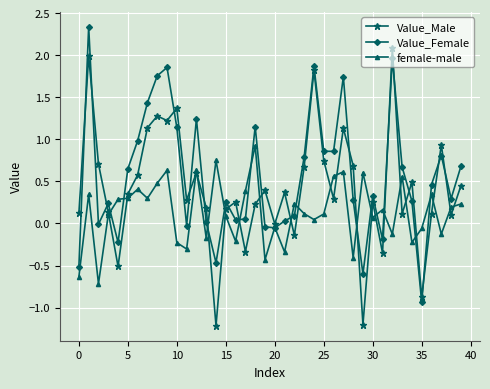

What is the highest value of the Value_Female series?

2.3